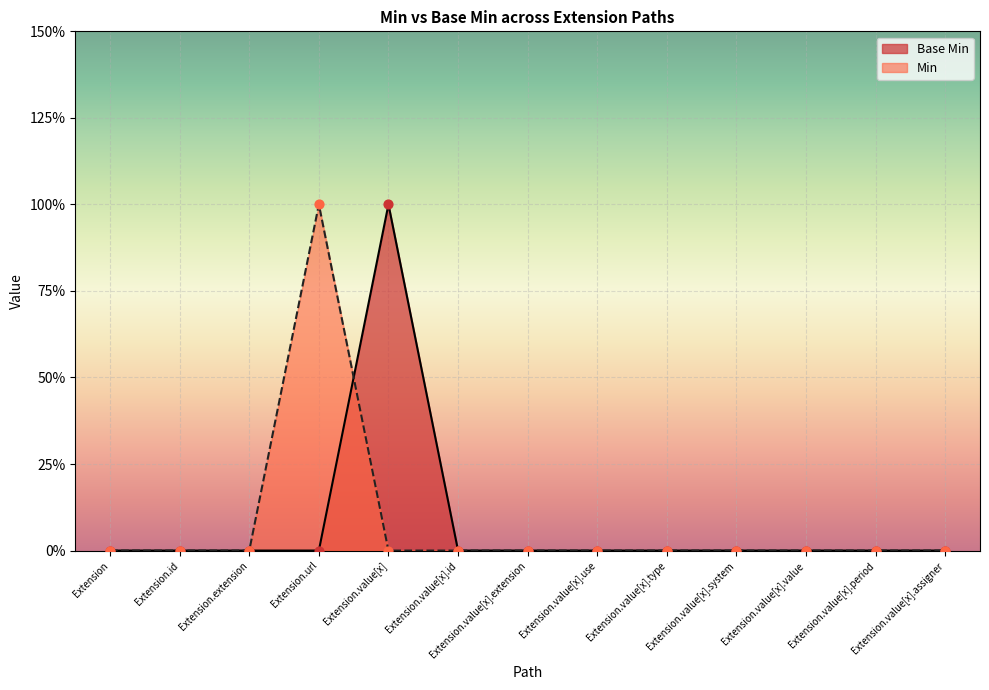

At which category is the sum across all series the highest?

Extension.url